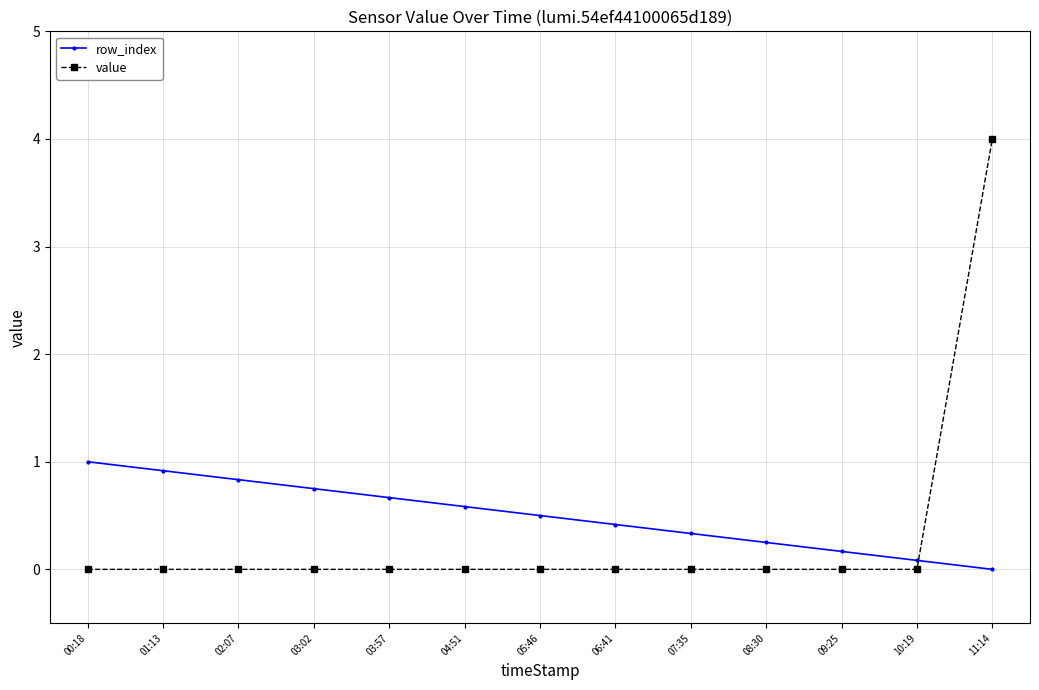

Which series has the largest total across all categories?

row_index